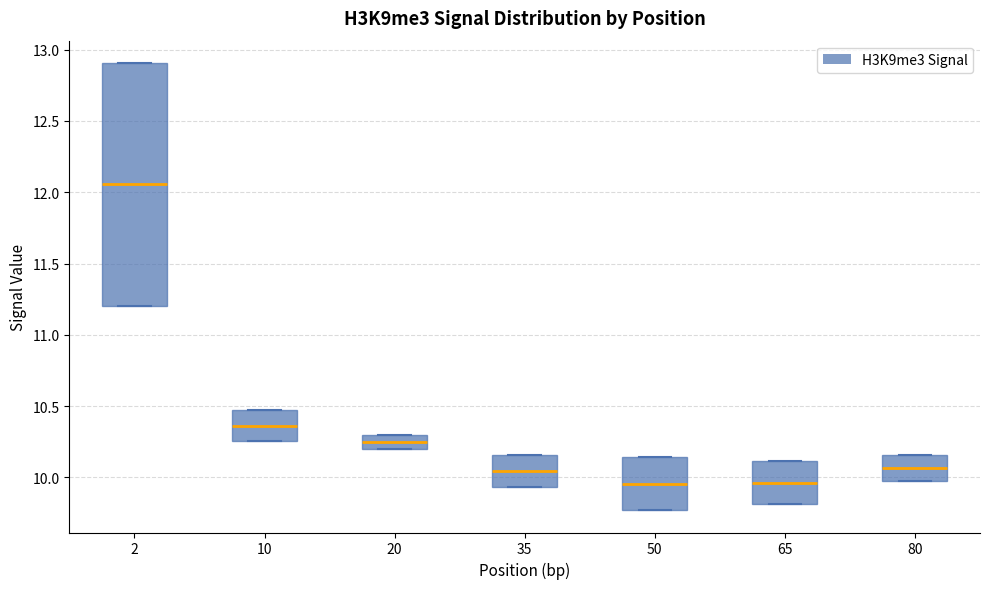

Which box's median line is the highest?

2